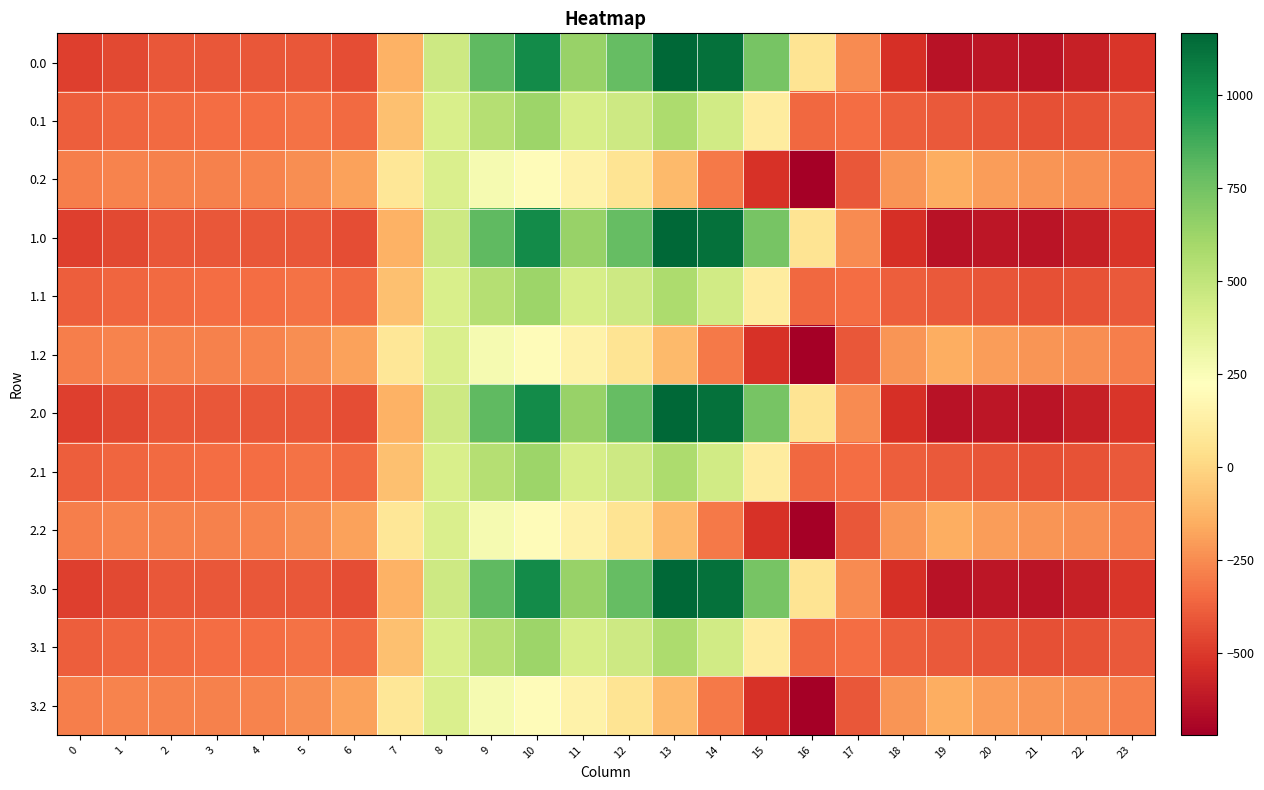

Count the number of categories in the chart.

24